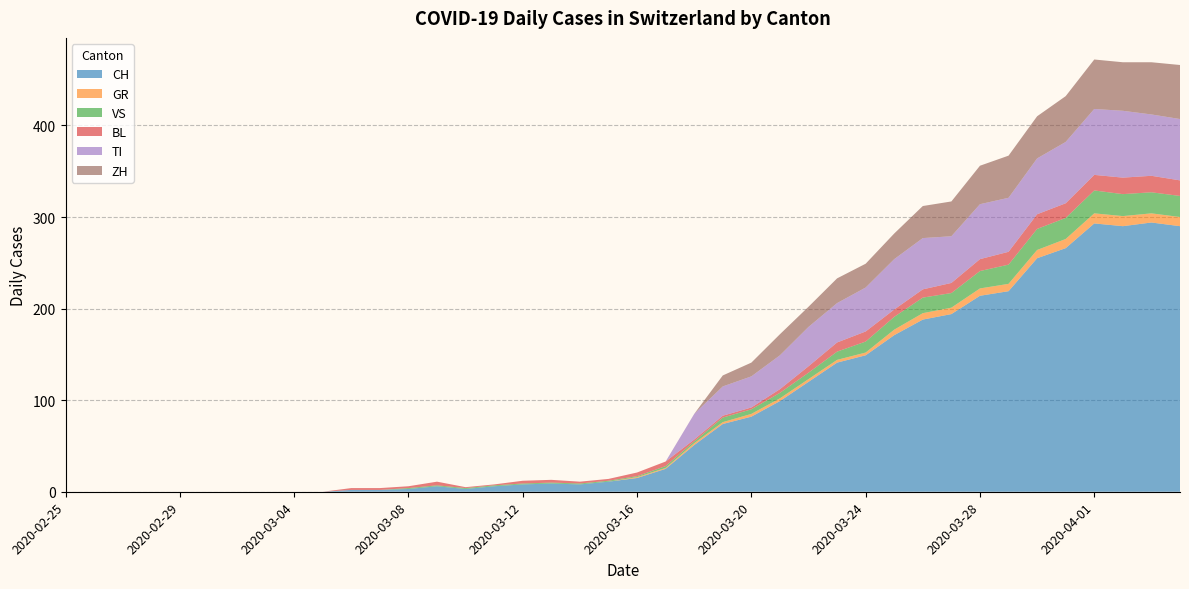

Reading left to right, what are all the values shown in this chart?

CH: 0	0	0	0	0	0	0	0	0	0	2	2	3	6	3	6	8	9	8	11	15	25	51	74	82	99	120	141	149	171	188	194	214	219	255	266	293	290	294	290
GR: 0	0	0	0	0	0	0	0	0	0	0	0	0	0	0	0	0	0	0	0	1	1	2	2	3	3	3	3	3	6	7	7	8	8	9	10	11	11	10	10
VS: 0	0	0	0	0	0	0	0	0	0	0	0	1	1	1	1	1	1	1	1	1	2	2	5	5	6	7	9	12	14	17	16	19	21	23	23	25	24	23	23
BL: 0	0	0	0	0	0	0	0	0	0	2	2	2	4	1	1	3	3	2	2	4	5	2	2	2	4	7	10	11	8	9	11	13	14	16	16	17	18	18	17
TI: 0	0	0	0	0	0	0	0	0	0	0	0	0	0	0	0	0	0	0	0	0	0	28	32	34	37	43	43	48	55	56	51	60	59	61	67	72	73	67	67
ZH: 0	0	0	0	0	0	0	0	0	0	0	0	0	0	0	0	0	0	0	0	0	0	0	12	15	23	22	27	26	28	35	38	42	46	46	50	54	53	57	59